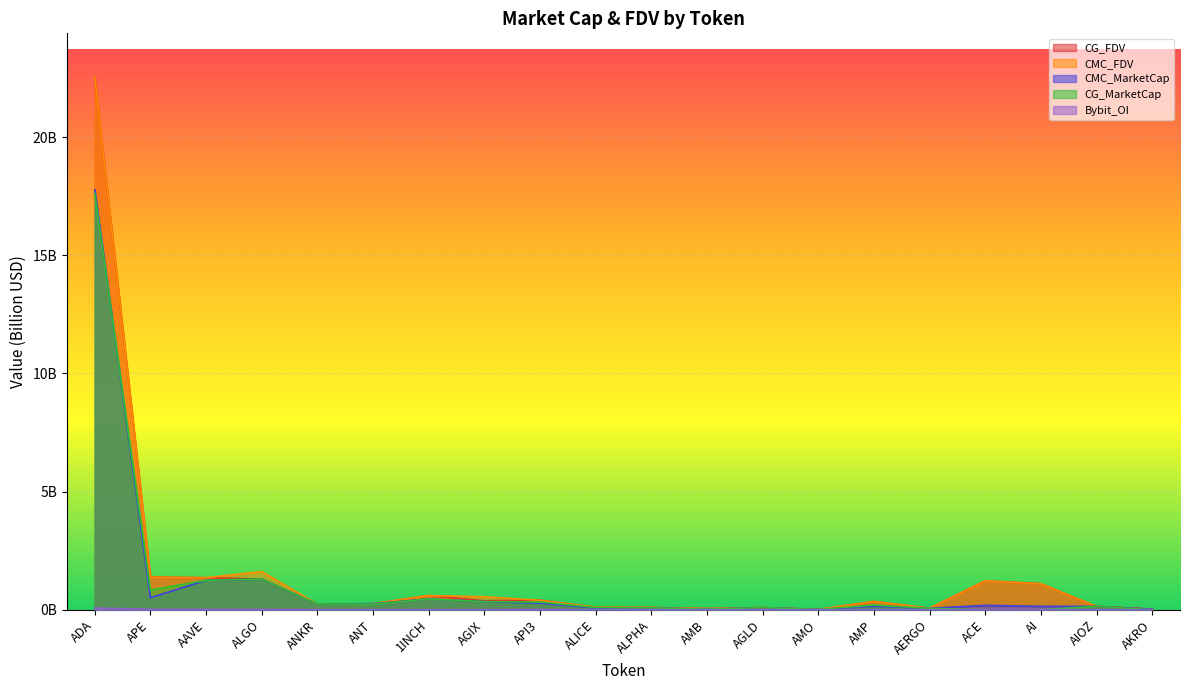

At how many categories does at least one series exceed 13?

1